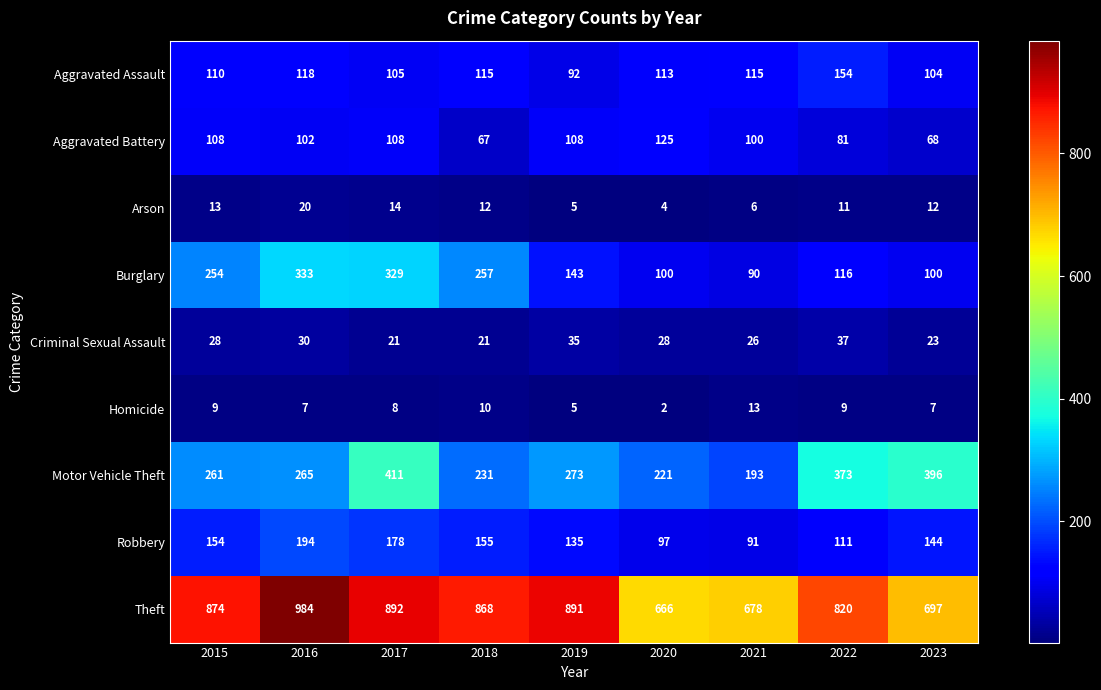

What is the minimum value for Aggravated Assault?

92